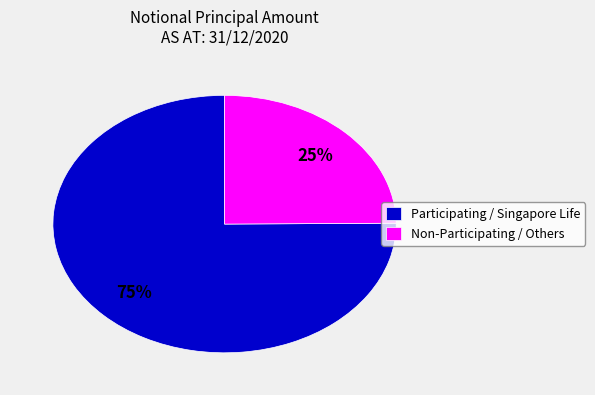

To the nearest percent, what is the difference between the largest and smallest slice percentages?

50%